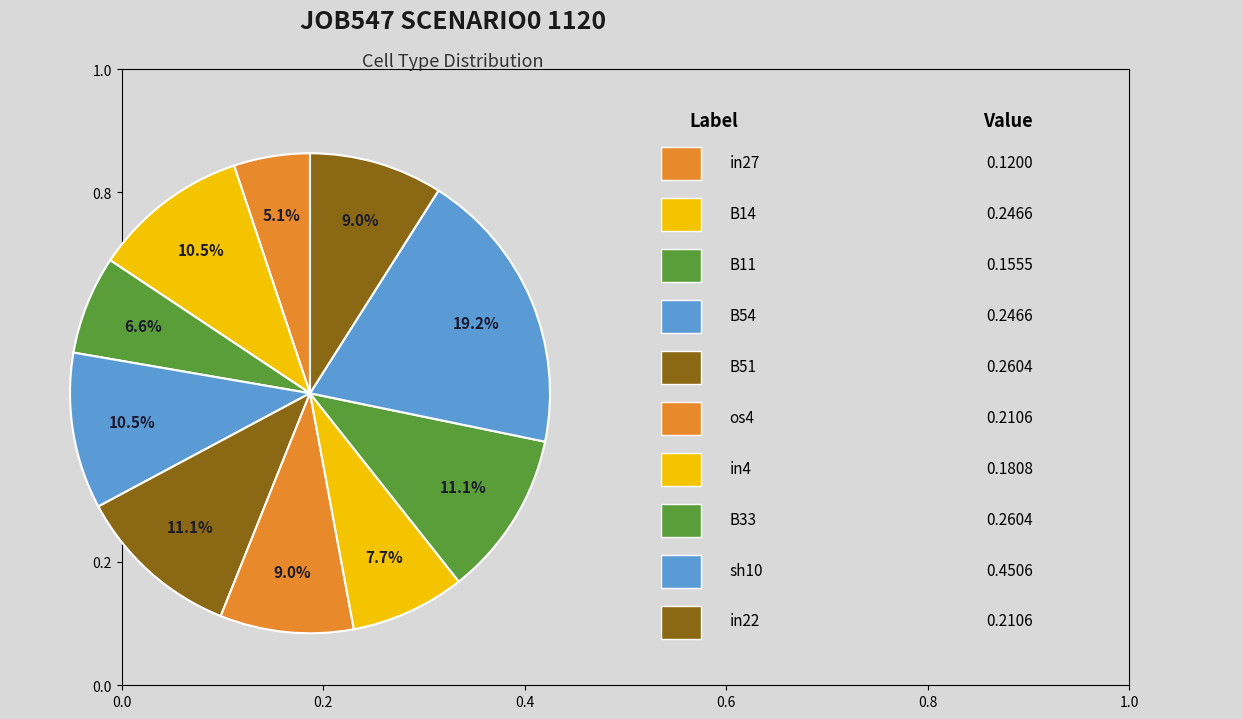

How many segments does this pie chart have?

10